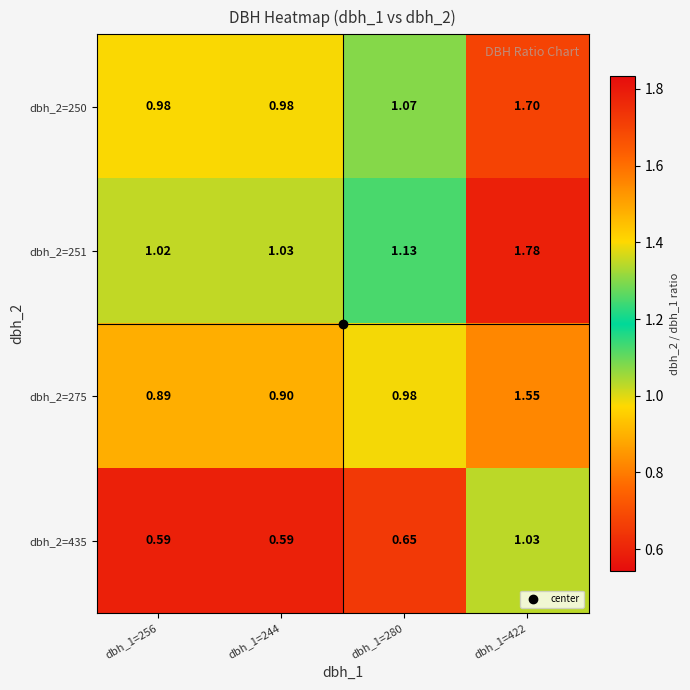

At which category is the sum across all series the highest?

dbh_1=422